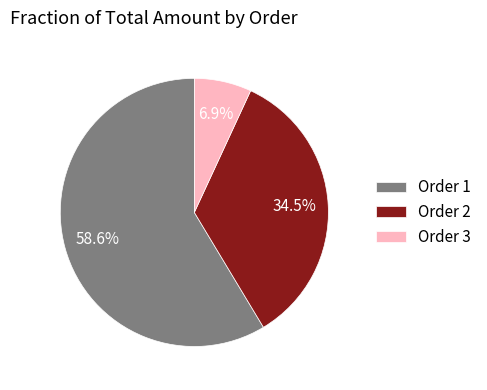

To the nearest percent, what is the difference between the largest and smallest slice percentages?

52%